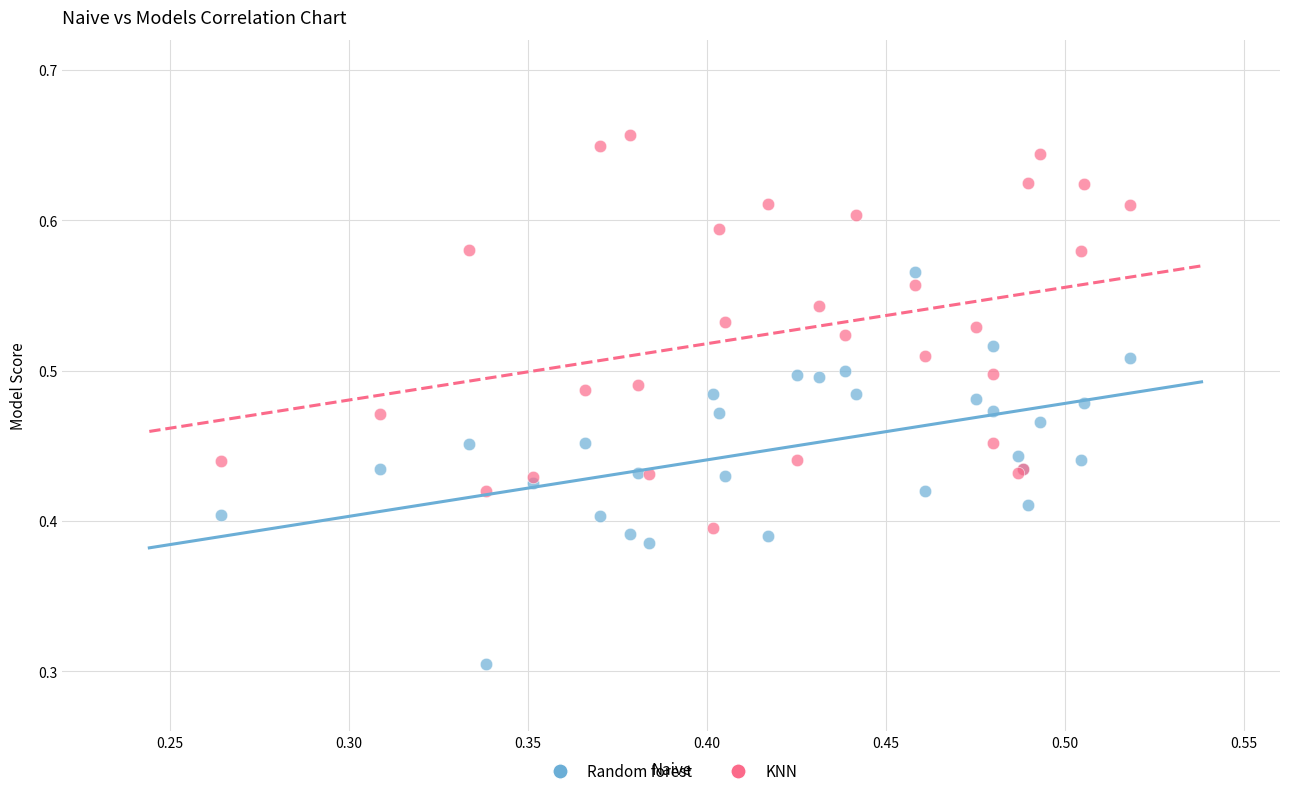

Which series reaches the maximum Y coordinate?

KNN